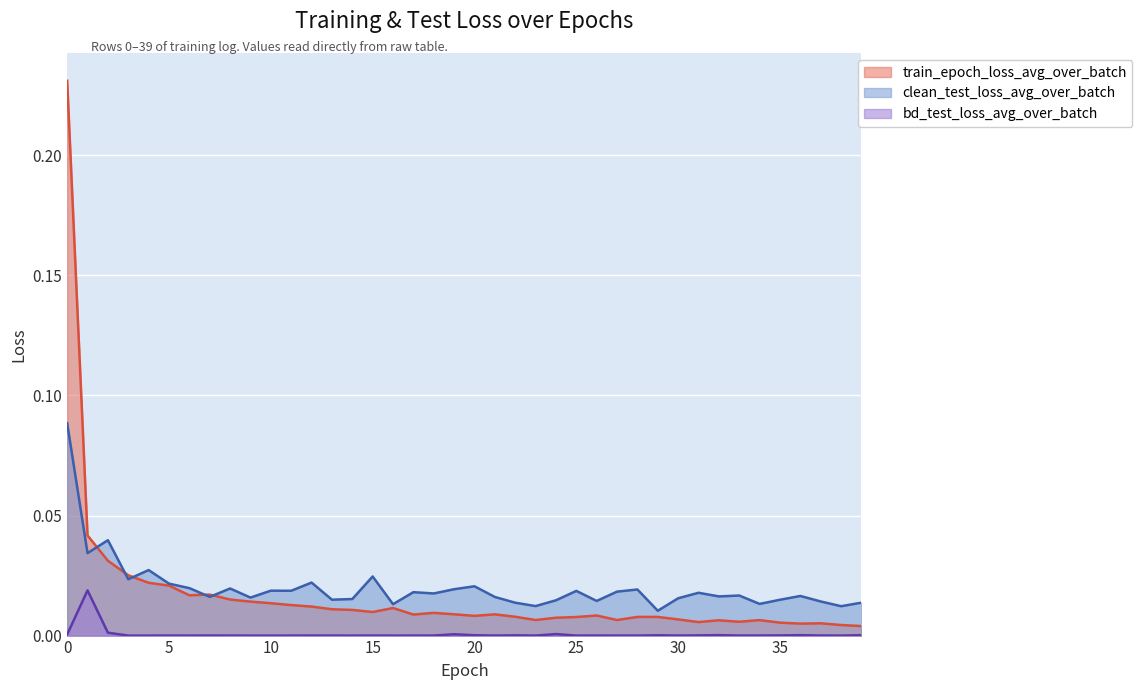

True or false: train_epoch_loss_avg_over_batch has a value of 0.0 at 38.

True